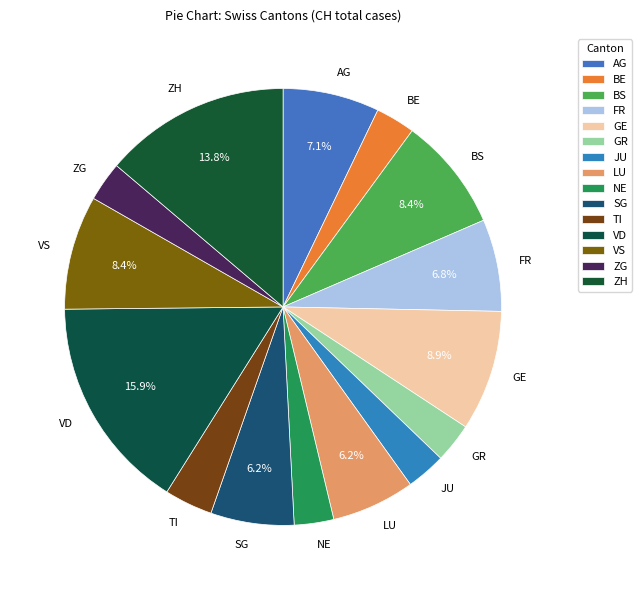

Which slice is the largest?

VD